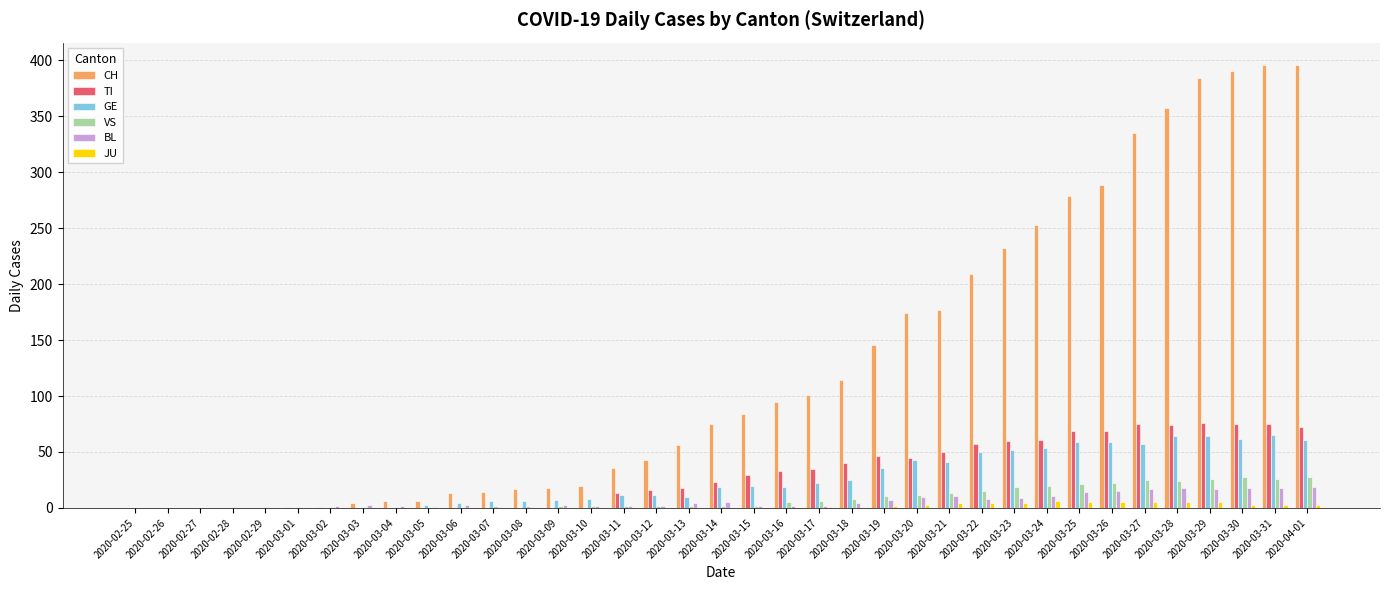

Which series changed the most between 2020-02-28 and 2020-03-18?

CH